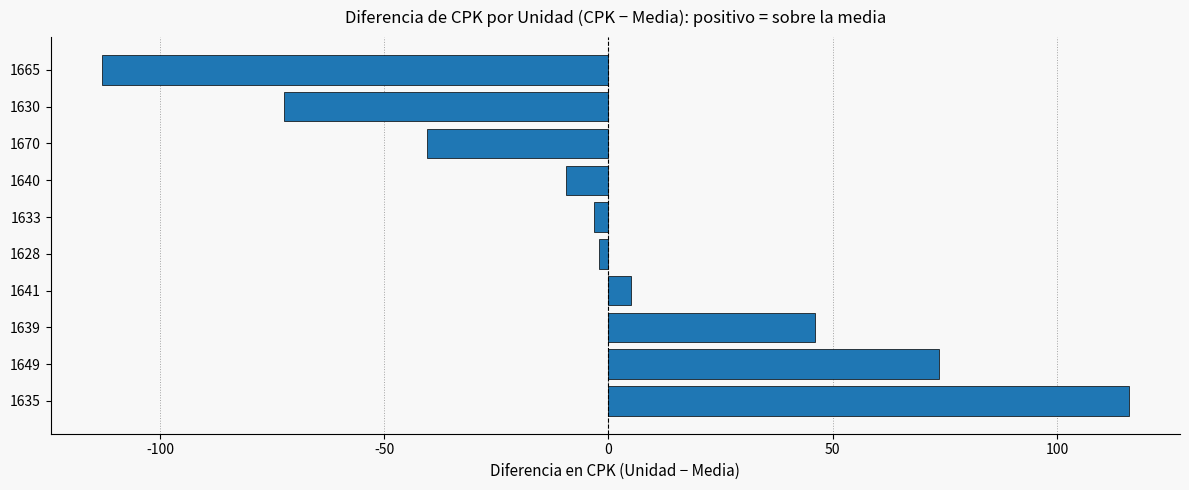

Is it true that the value at 1649 is 46.3?

False